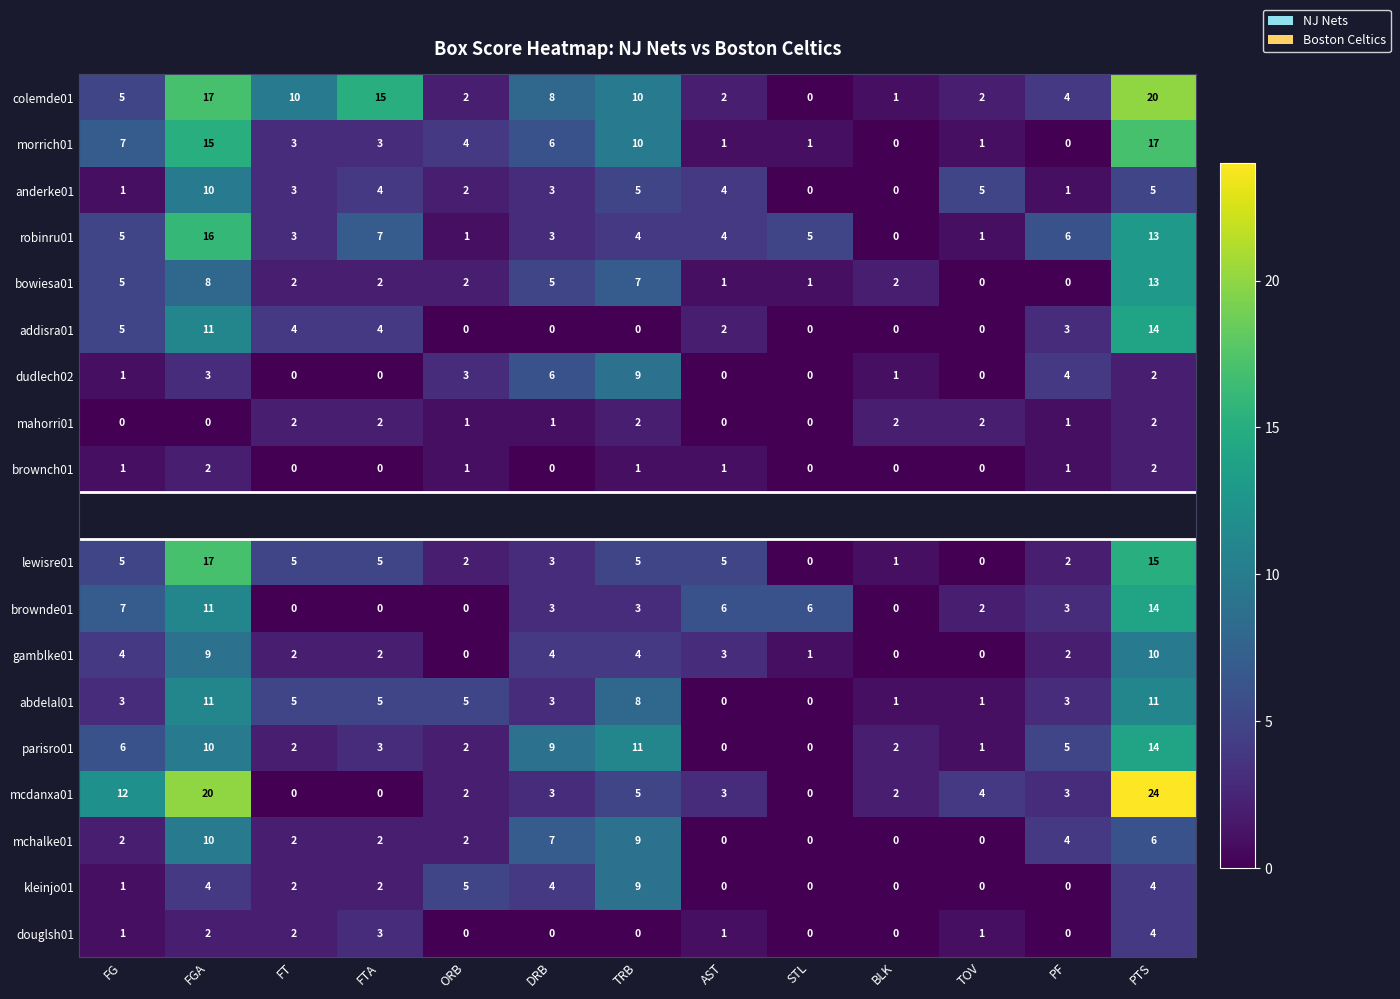

Where is addisra01 nearest to the value 7?

FG